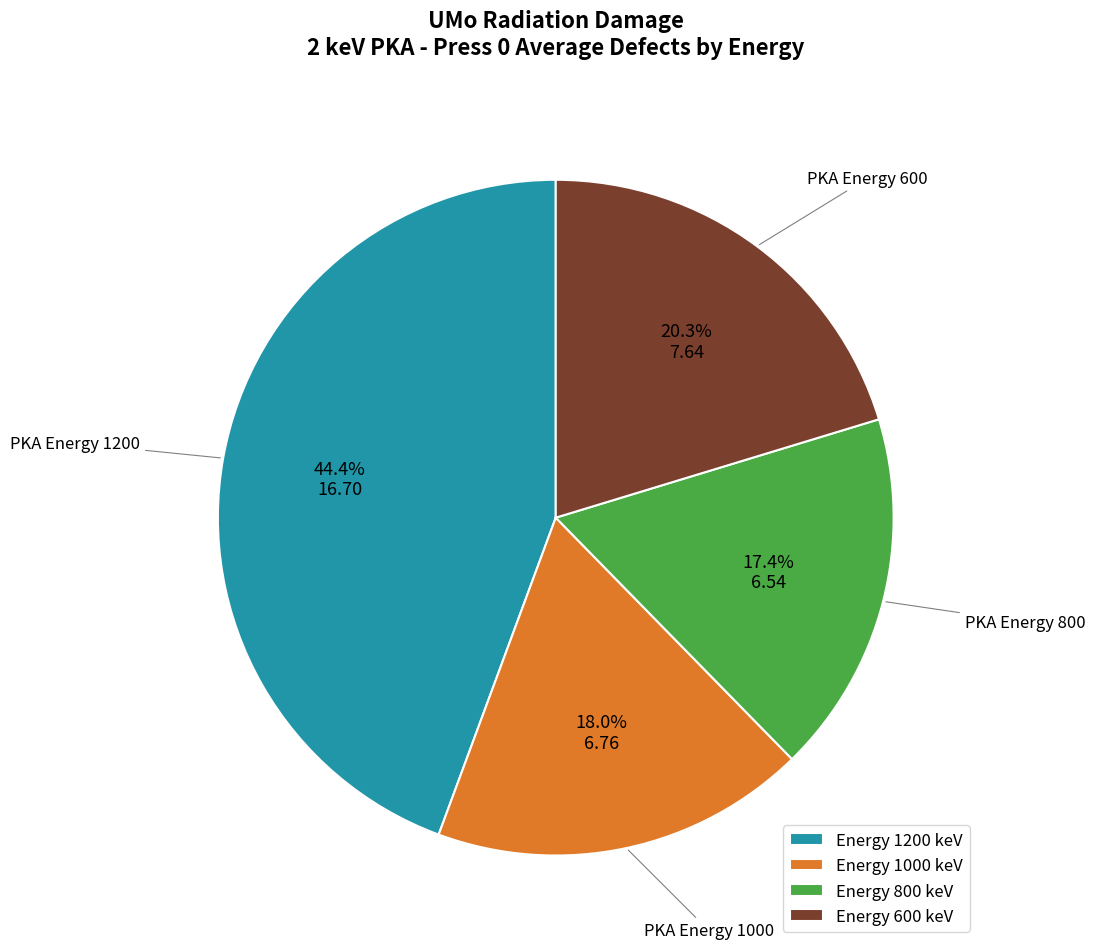

What is the ratio of the value at Energy 600 keV to the value at Energy 1000 keV?

1.1